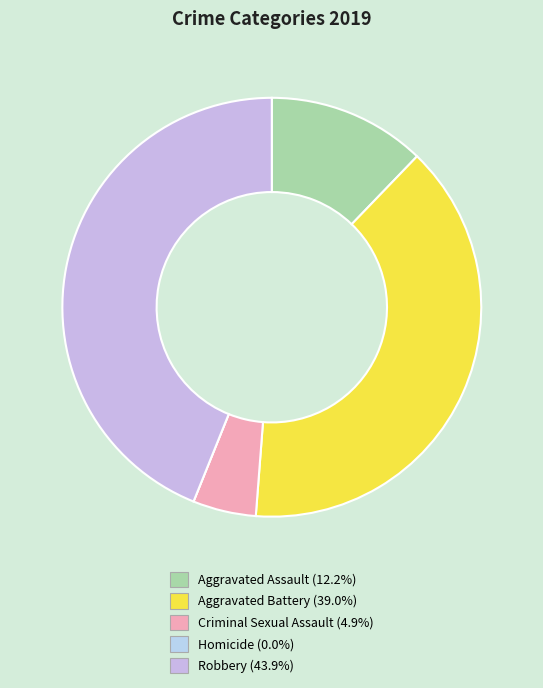

The Aggravated Battery slice represents 39% of the pie. True or false?

True